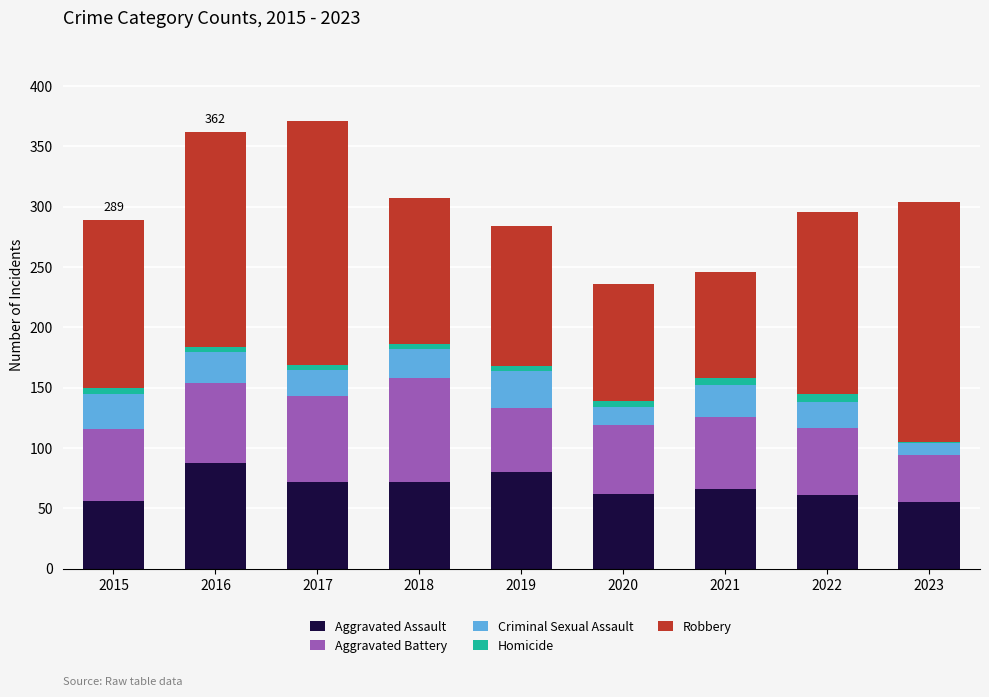

What is the highest value of the Aggravated Assault series?

88